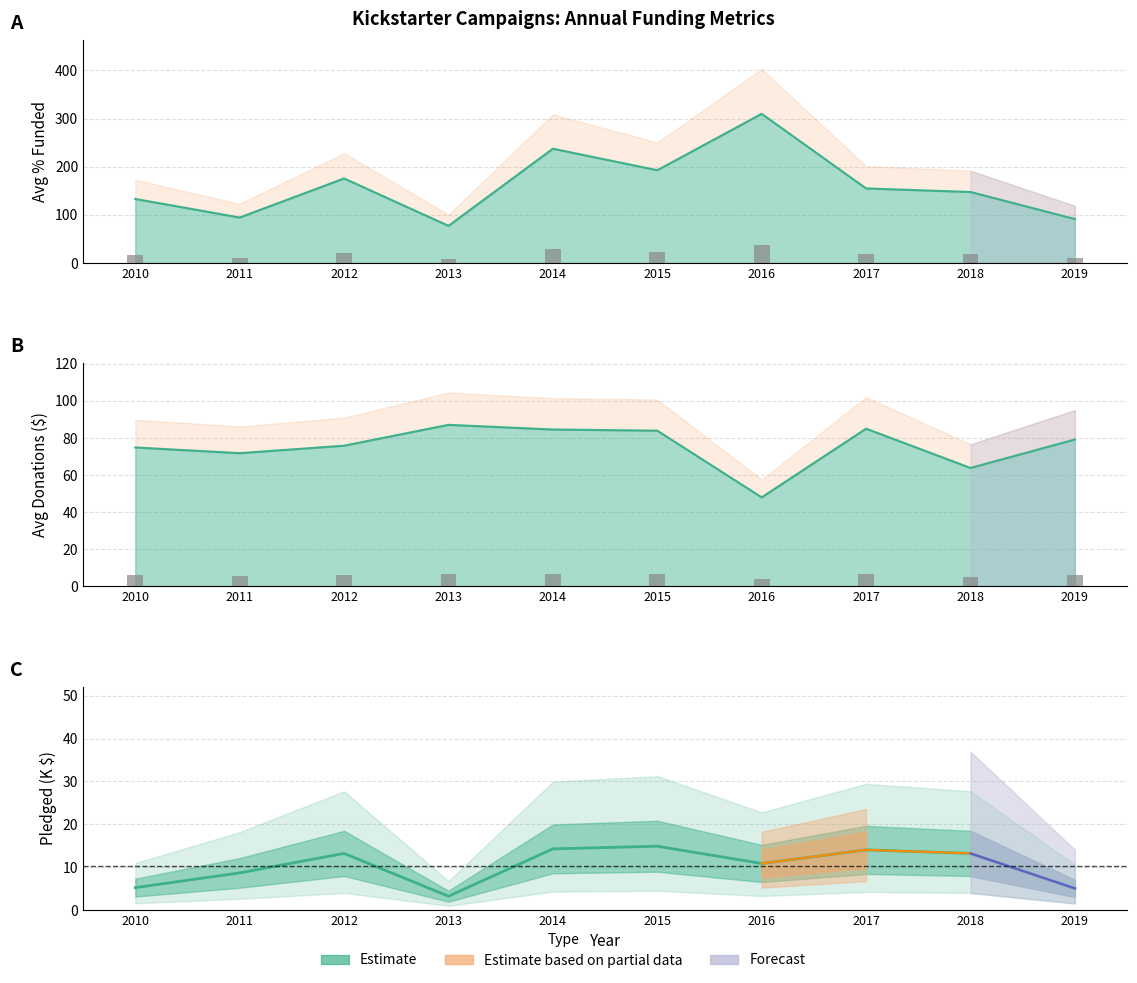

How many data points does each series have?

10